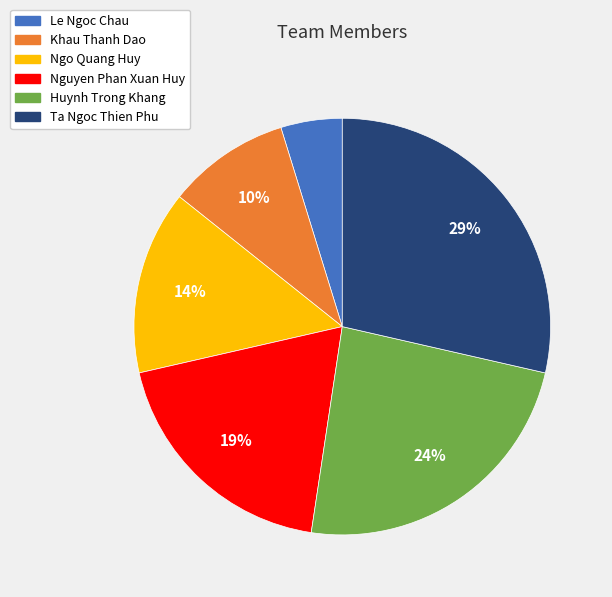

Is it true that Huynh Trong Khang is 37% of the pie?

False